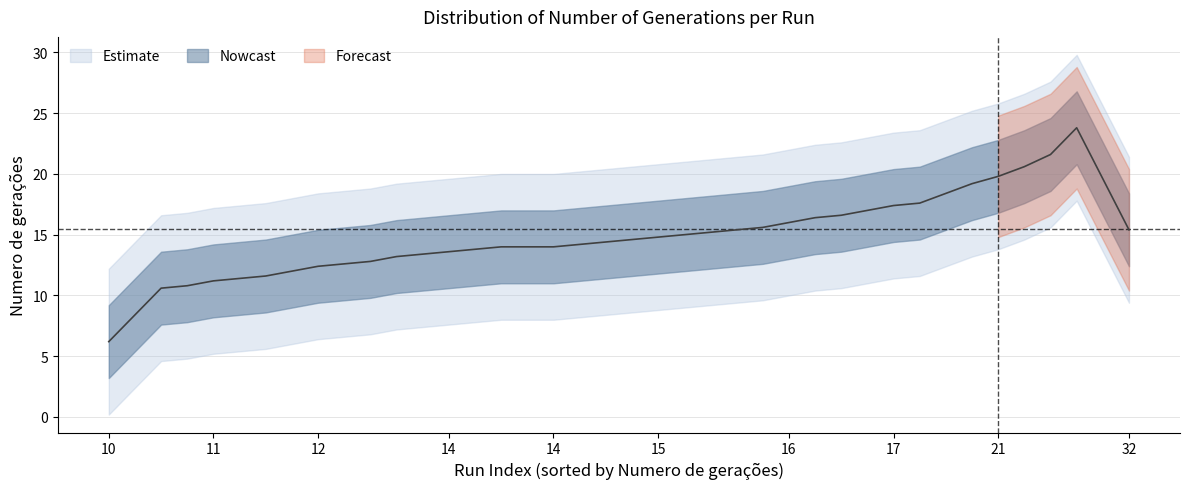

Where is Max Generations nearest to the value 21?

21